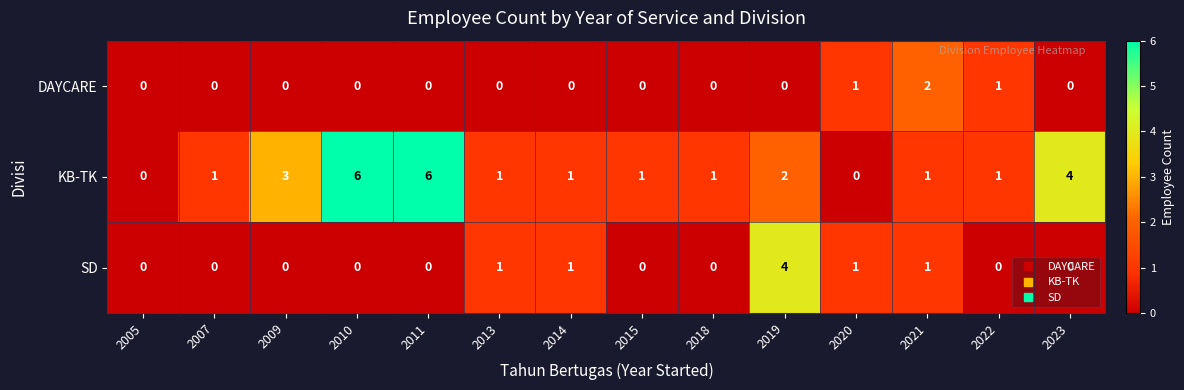

Rank the series by their average value, from highest to lowest.

KB-TK, SD, DAYCARE